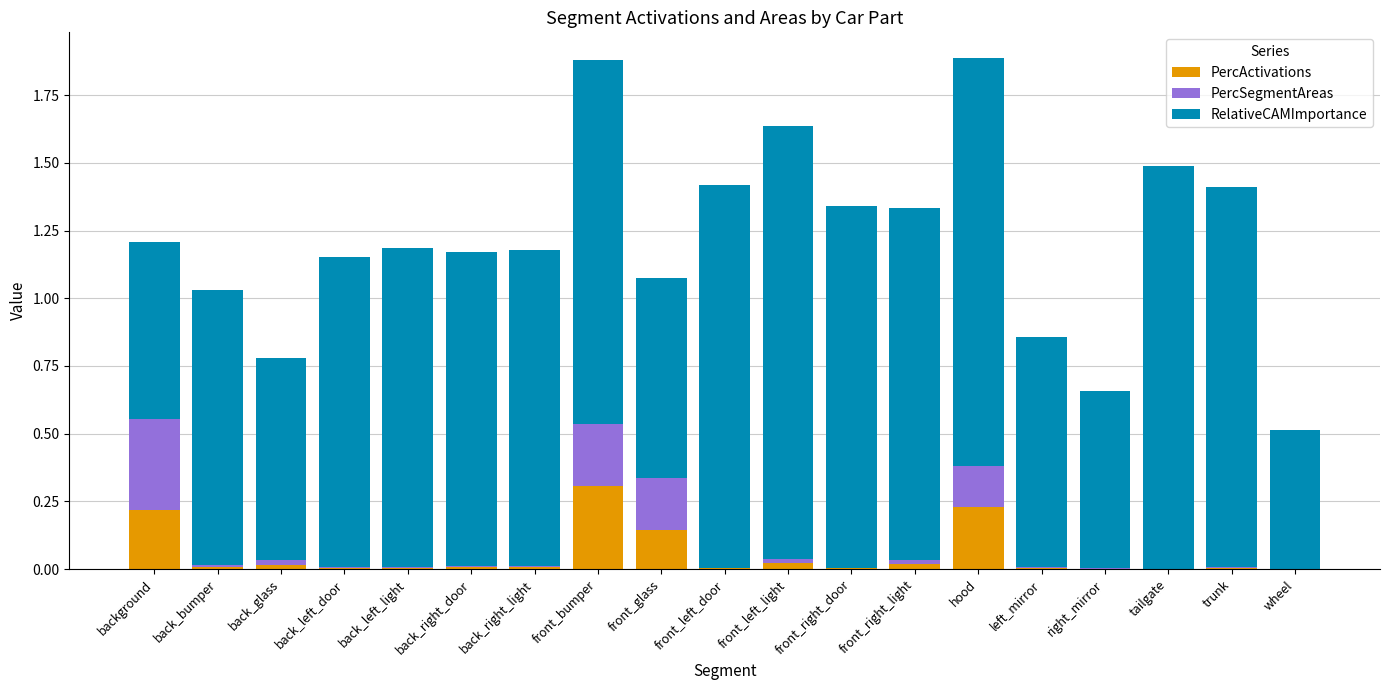

At which label does PercActivations reach its peak?

front_bumper